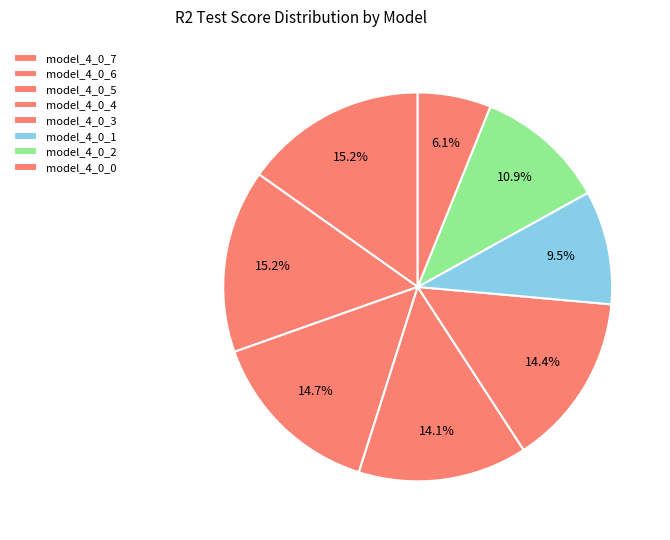

Count the number of slices in the pie.

8